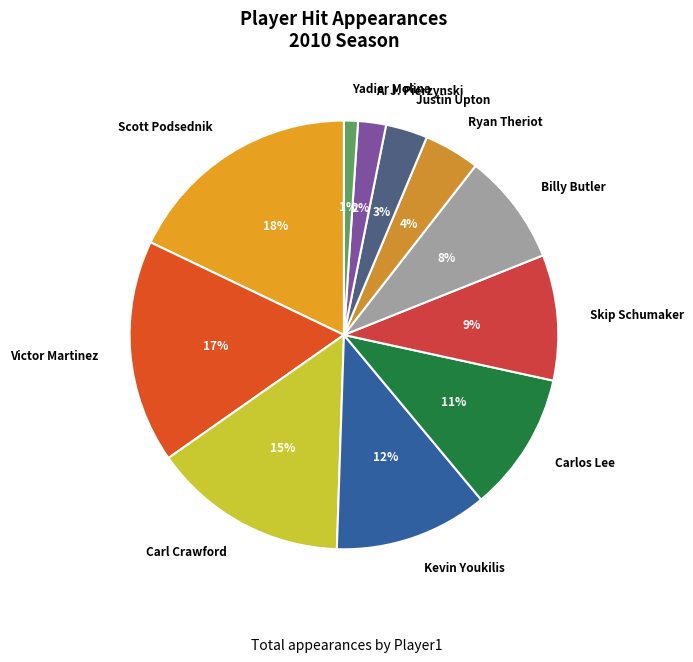

Is Billy Butler the majority of the pie?

No